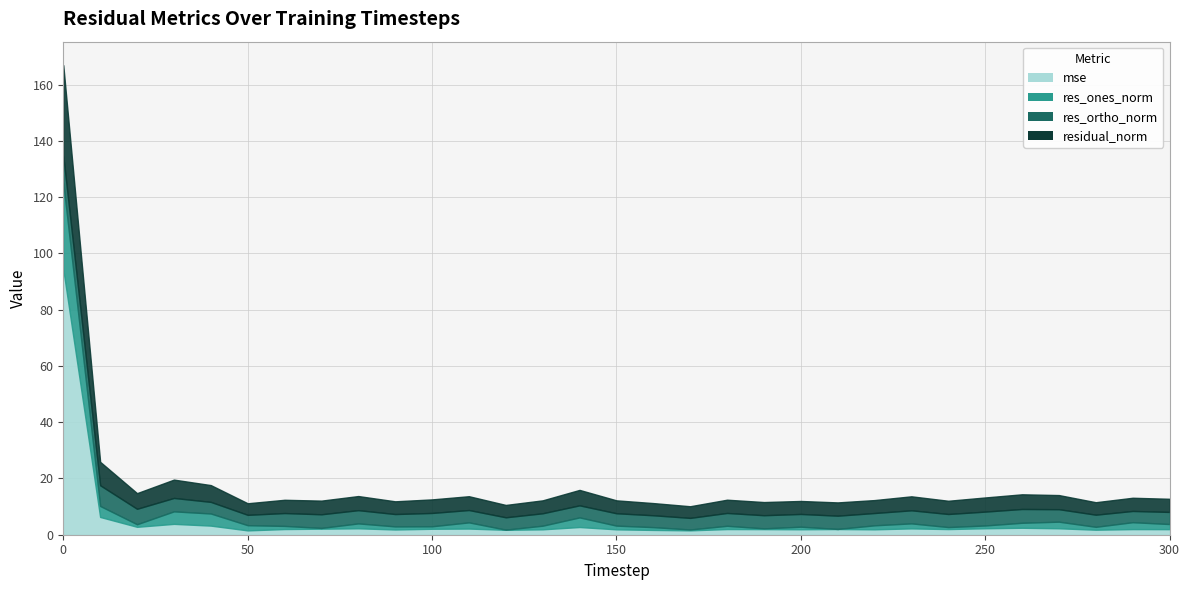

Rank the series by their maximum value, from lowest to highest.

res_ortho_norm, res_ones_norm, residual_norm, mse